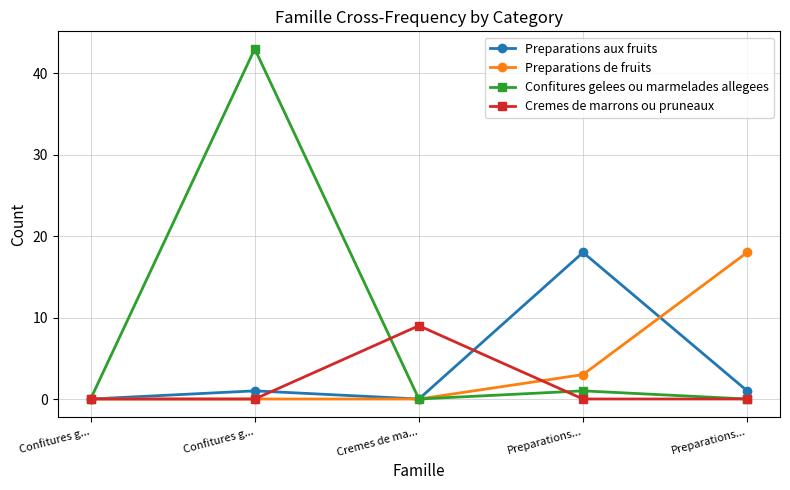

Does the chart have visible grid lines?

Yes